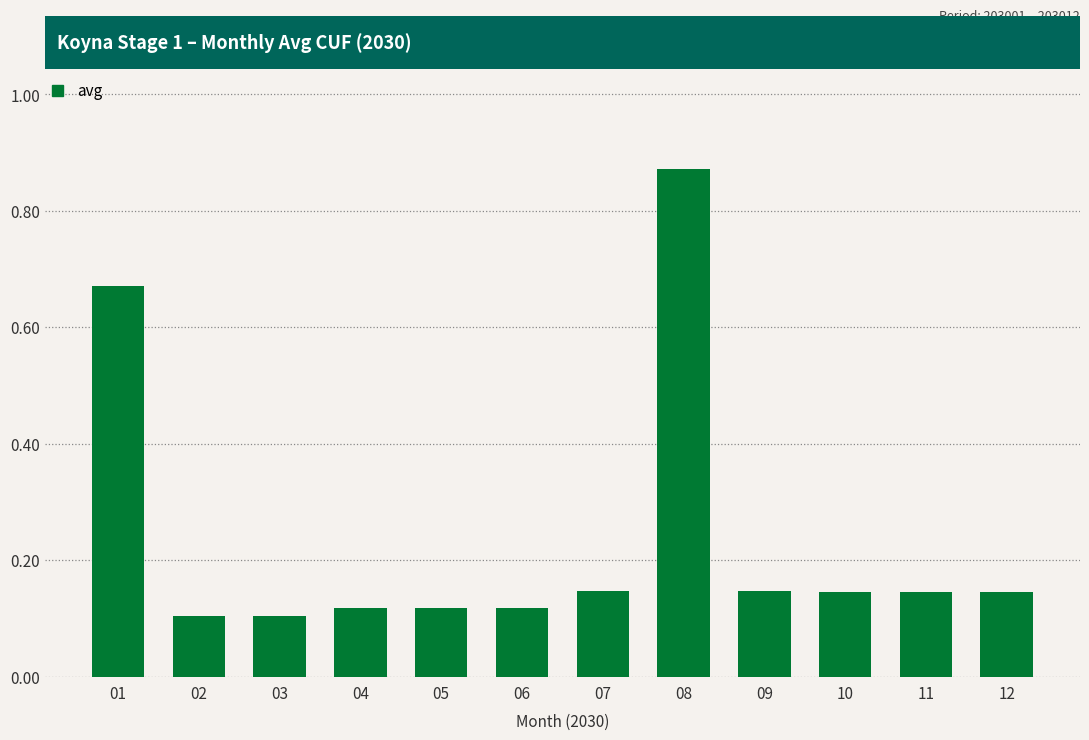

Is it true that the value at 09 is 0.3?

False